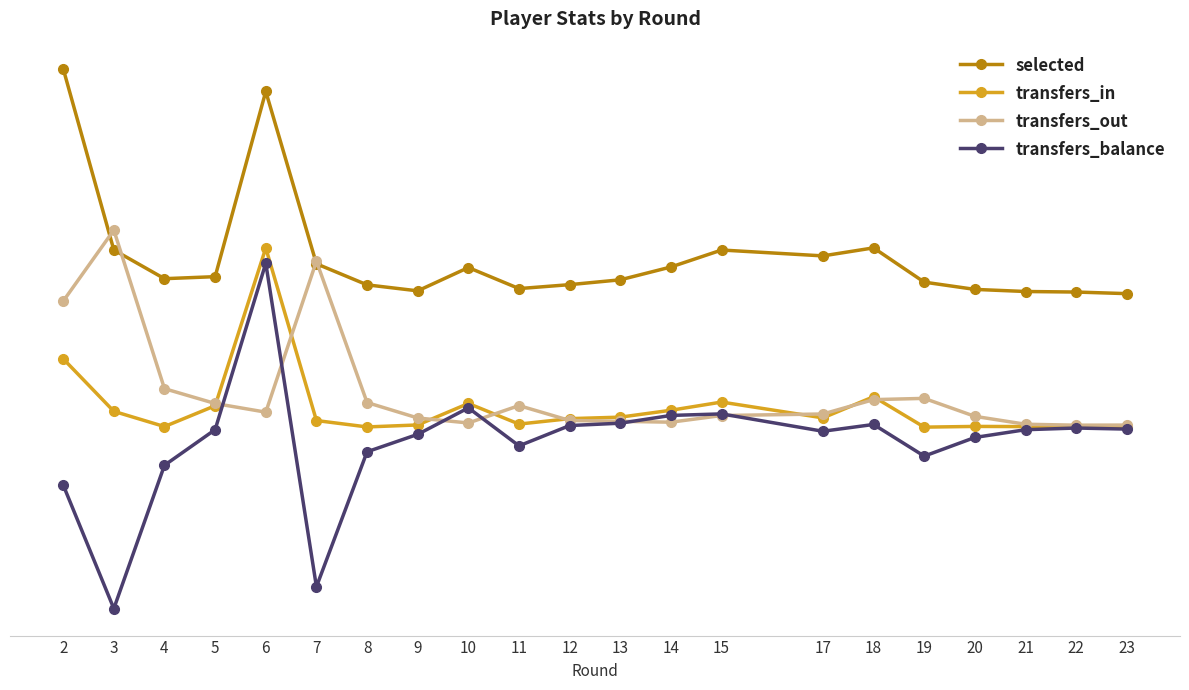

True or false: transfers_in has a value of 6707 at 13.

True